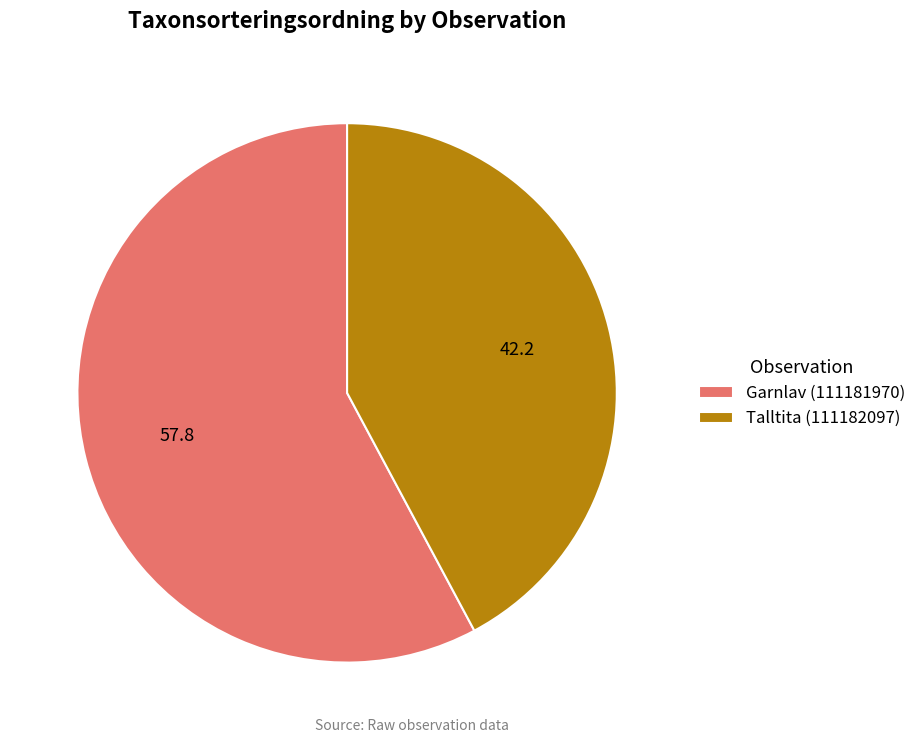

How many slices are in this pie chart?

2